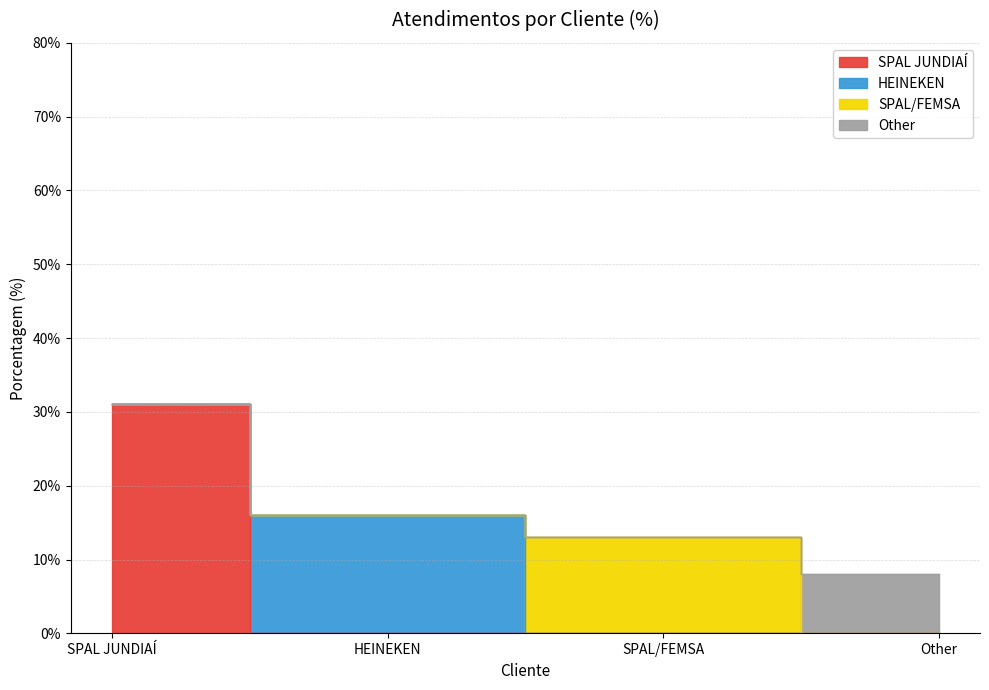

What is the label of the 1st point from the left?

SPAL JUNDIAÍ